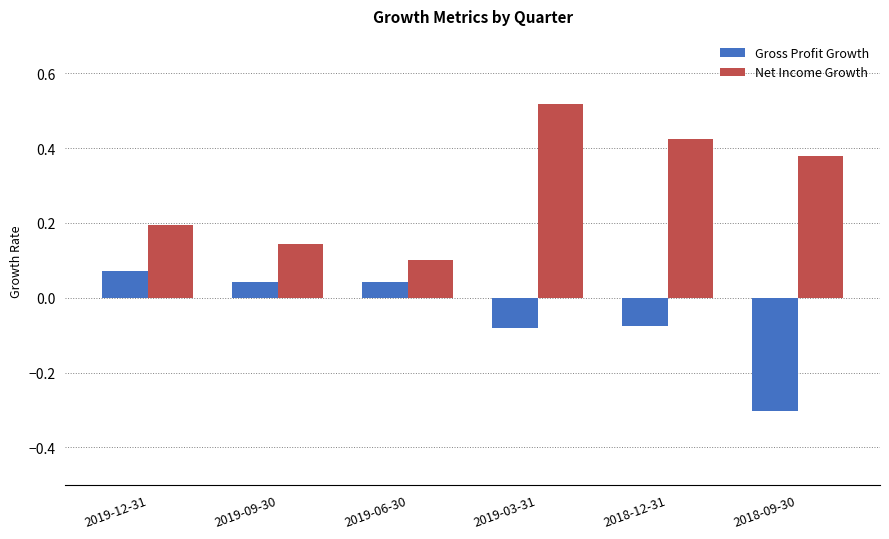

What is the difference between the second highest and minimum values in the Net Income Growth series?

0.3